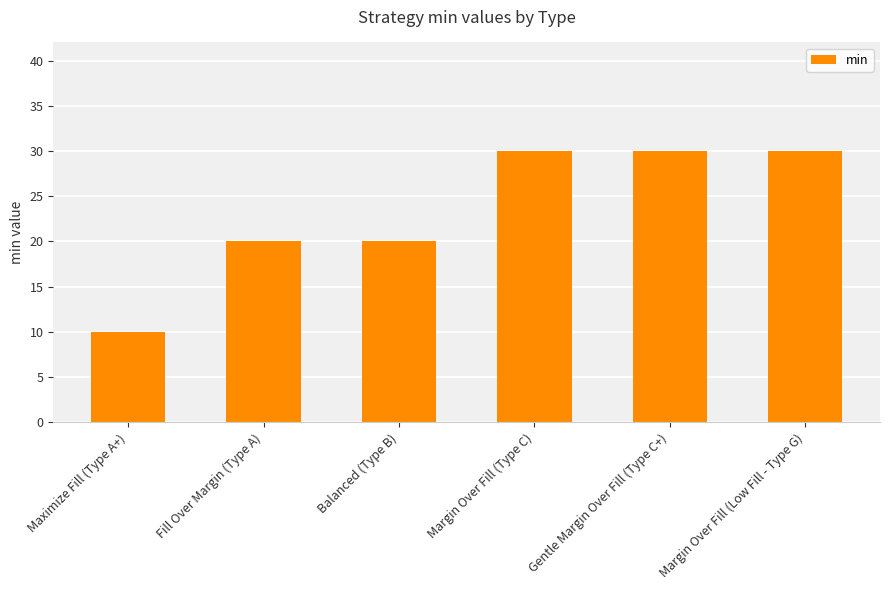

Reading right to left, list all the values displayed in this chart.

Margin Over Fill (Low Fill - Type G)=30	Gentle Margin Over Fill (Type C+)=30	Margin Over Fill (Type C)=30	Balanced (Type B)=20	Fill Over Margin (Type A)=20	Maximize Fill (Type A+)=10